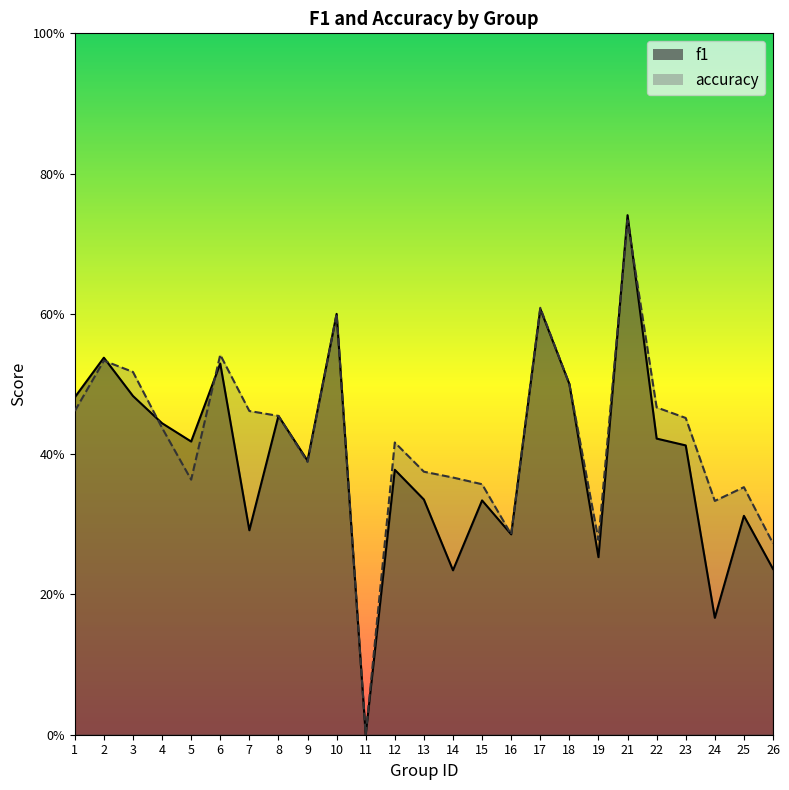

What is the approximate value of f1 at 7?

0.3